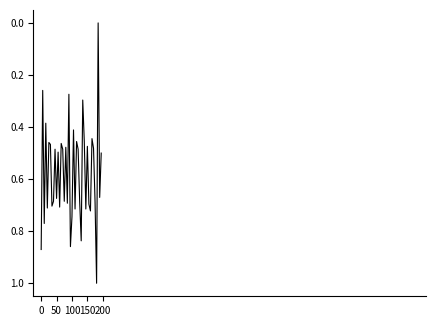

What is the difference between the maximum and minimum values?

1.0